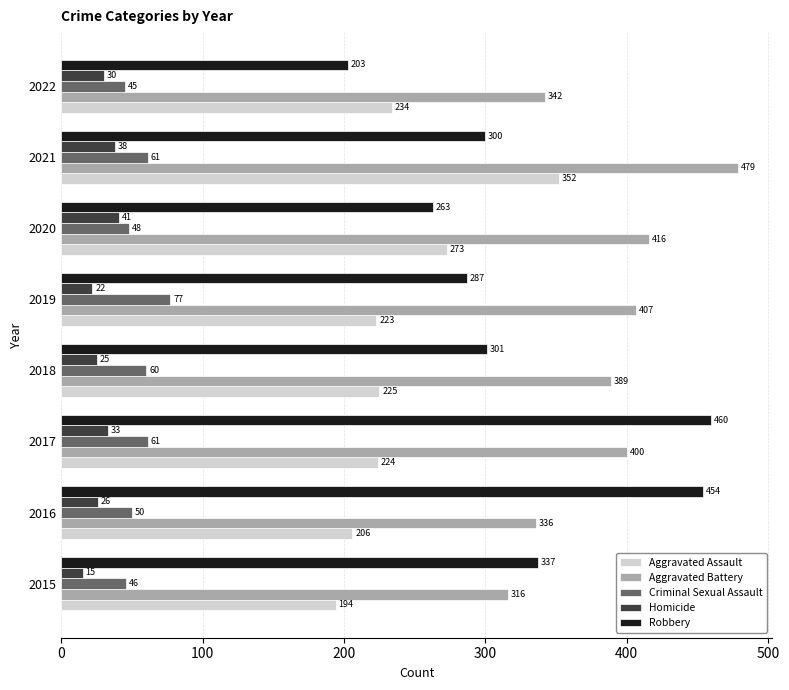

What is the maximum value for Criminal Sexual Assault?

77